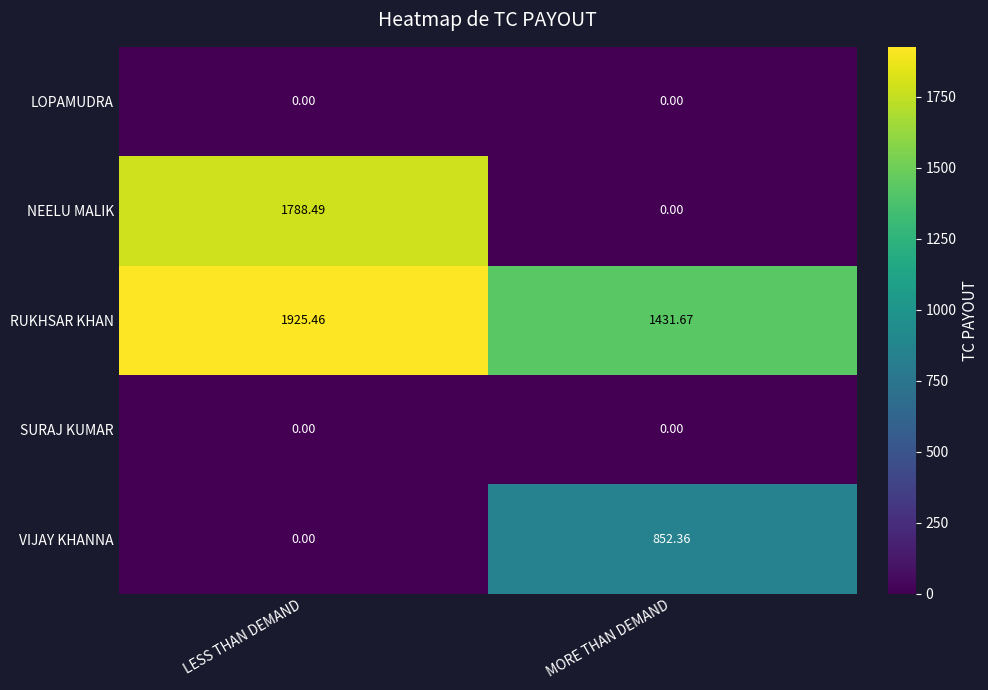

At which label is NEELU MALIK closest to 894?

MORE THAN DEMAND